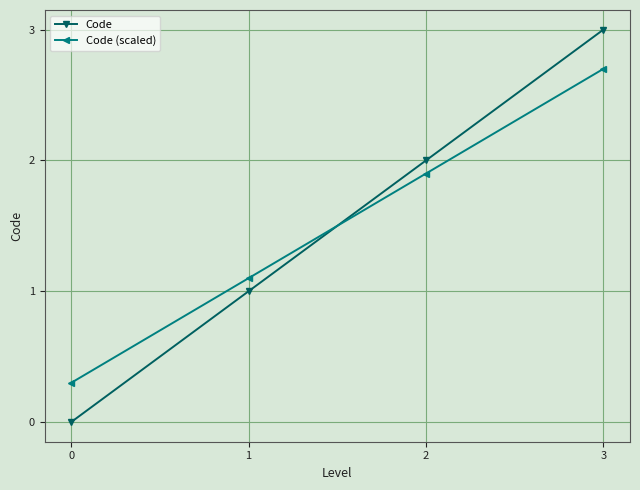

What are all the series names shown in the legend?

Code, Code (scaled)